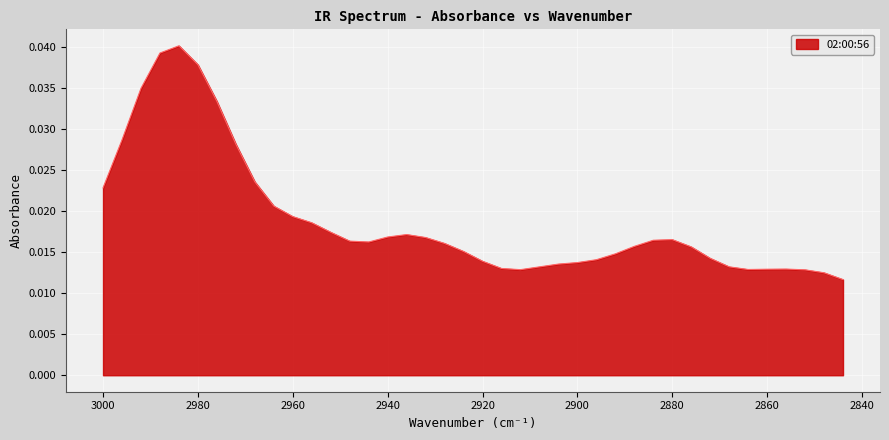

Is it true that the value at 2956 is 0.0?

False